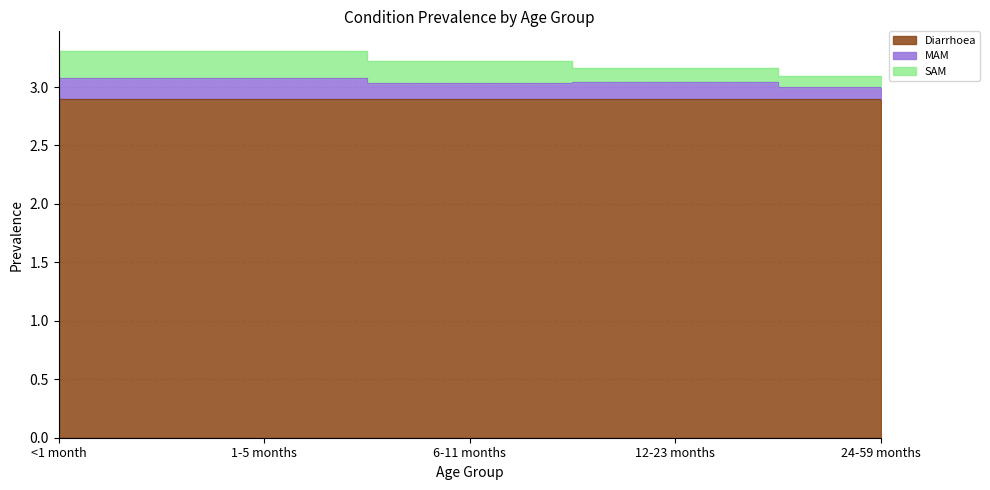

What is the label of the 5th point from the right?

<1 month